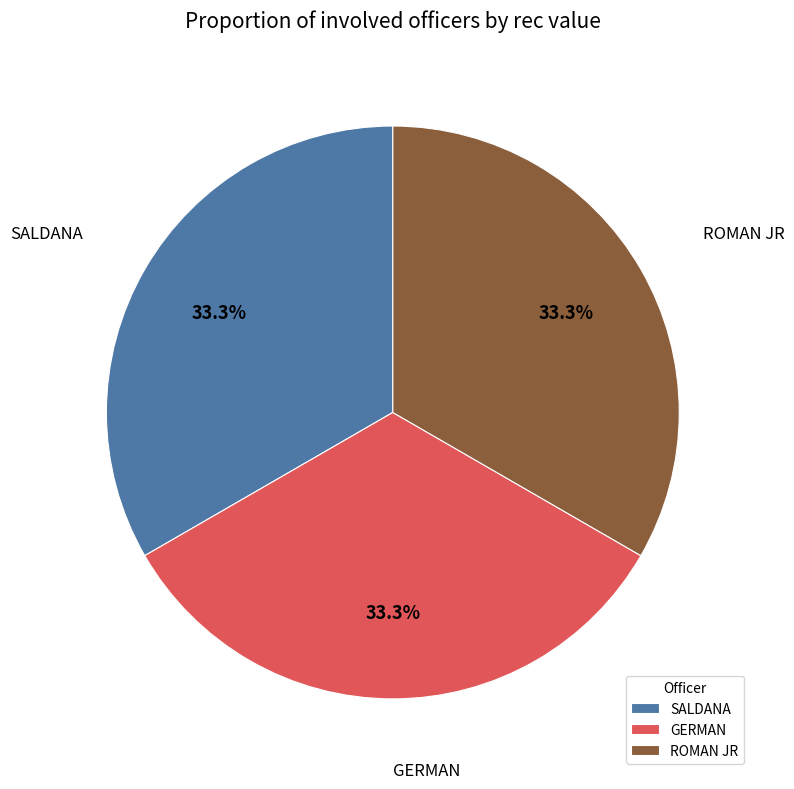

What portion of the pie excludes SALDANA?

66.7%